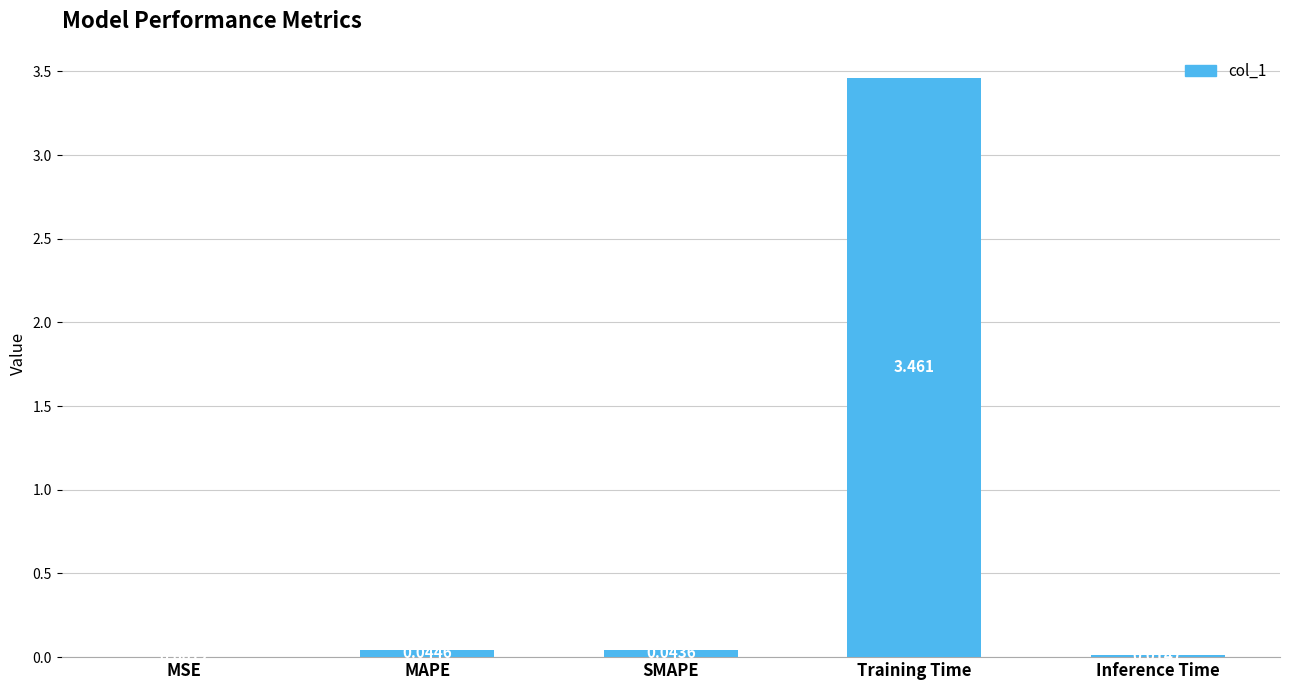

How many distinct data groups are displayed?

1